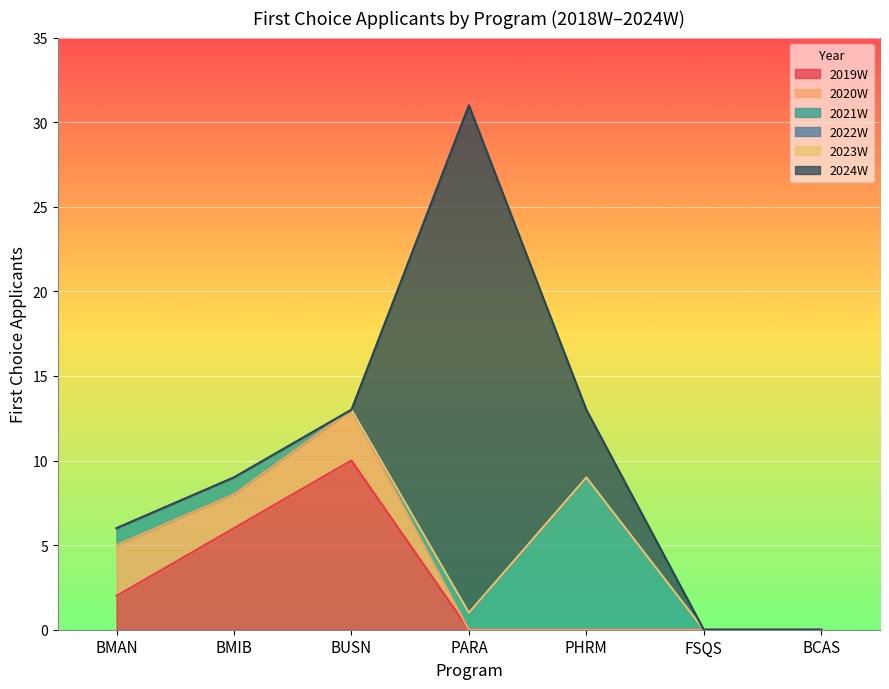

Reading left to right, transcribe all the data shown in this chart.

2019W: 2	6	10	0	0	0	0
2020W: 3	2	3	0	0	0	0
2021W: 1	1	0	1	9	0	0
2022W: 0	0	0	0	0	0	0
2023W: 0	0	0	0	0	0	0
2024W: 0	0	0	30	4	0	0